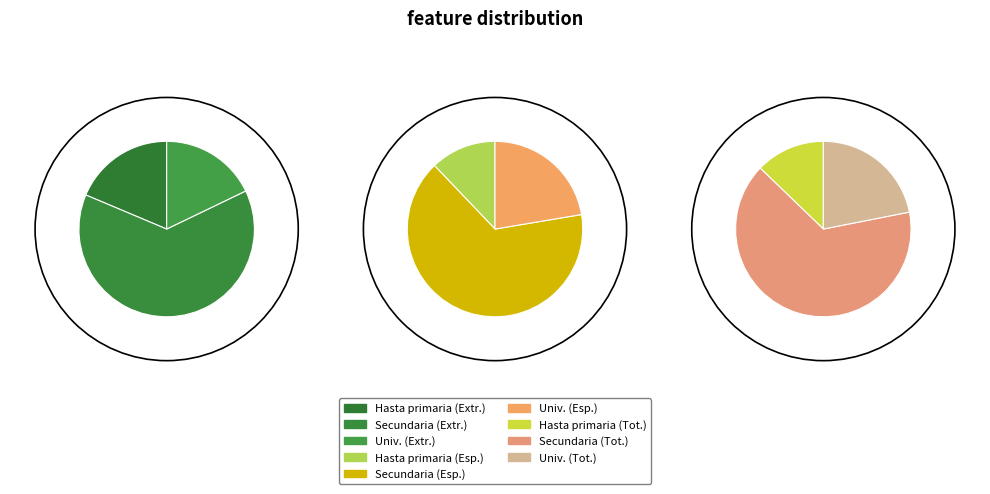

Is it true that Secundaria is 72% of the pie?

False